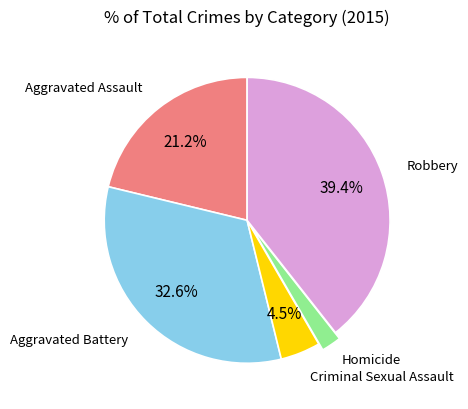

How many slices are in this pie chart?

5